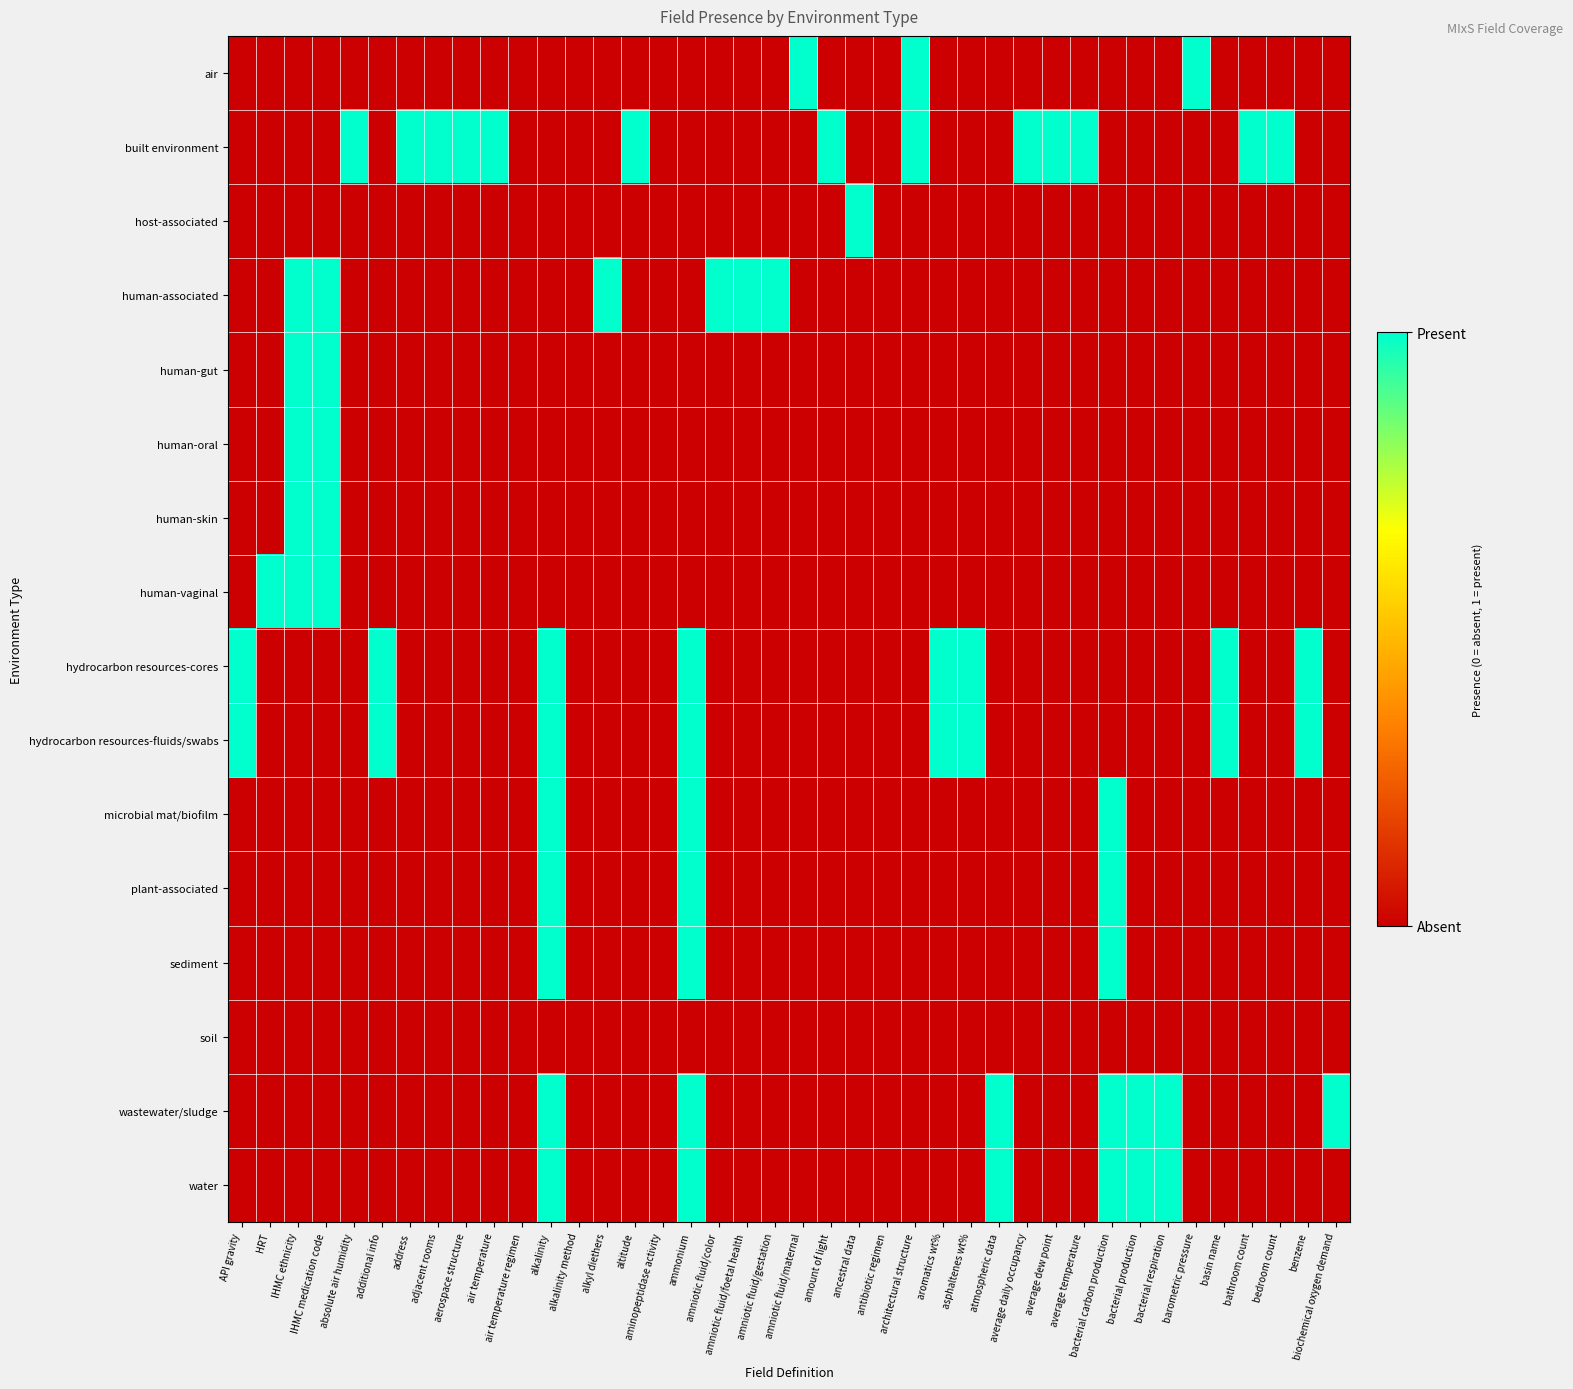

Which series has the largest total across all categories?

built environment